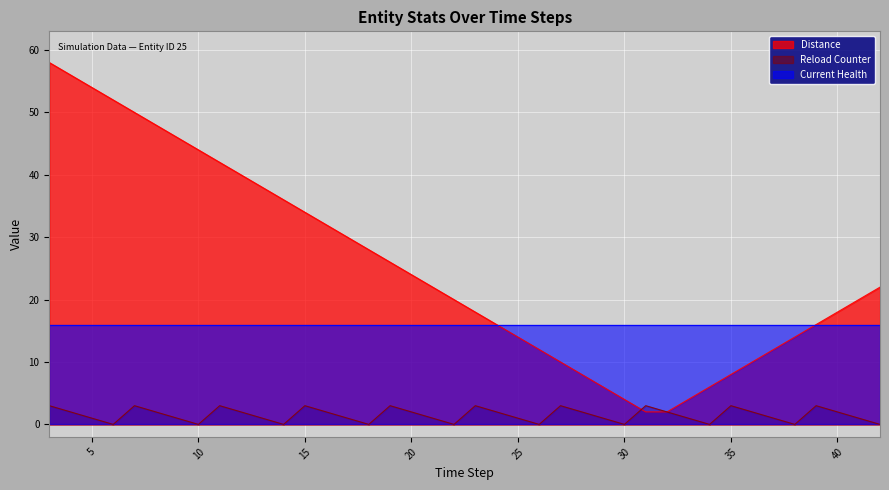

At how many categories does at least one series exceed 15?

40